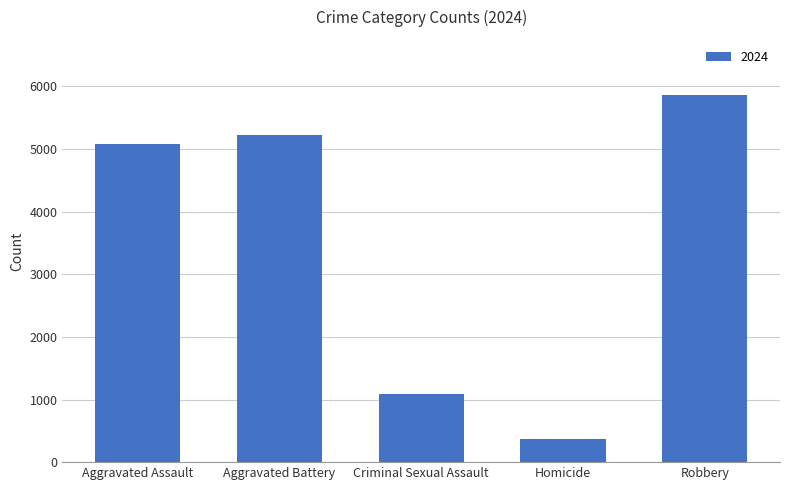

Is it true that the value at Homicide is 156?

False